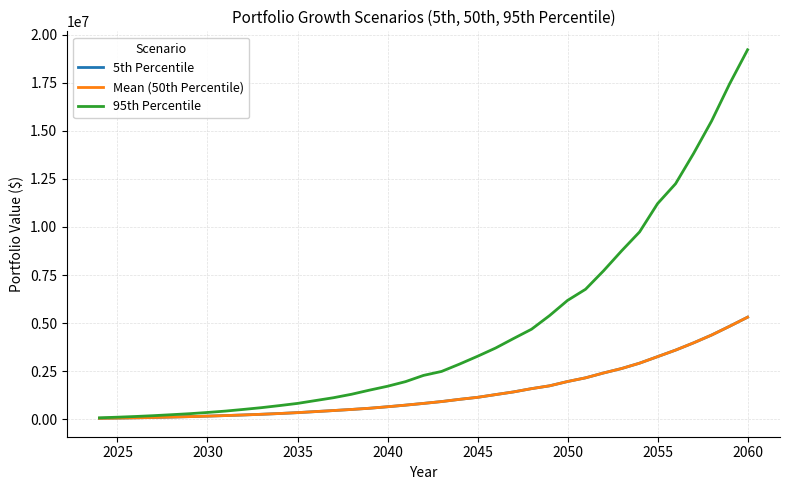

Is this an area chart (filled region under the line)?

No